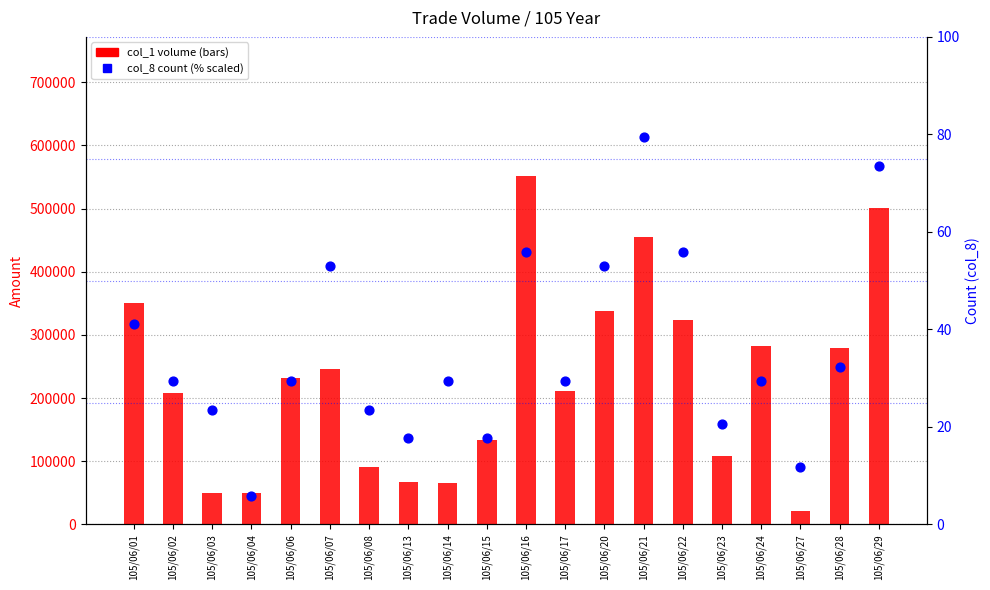

At how many categories does at least one series exceed 340695?

4